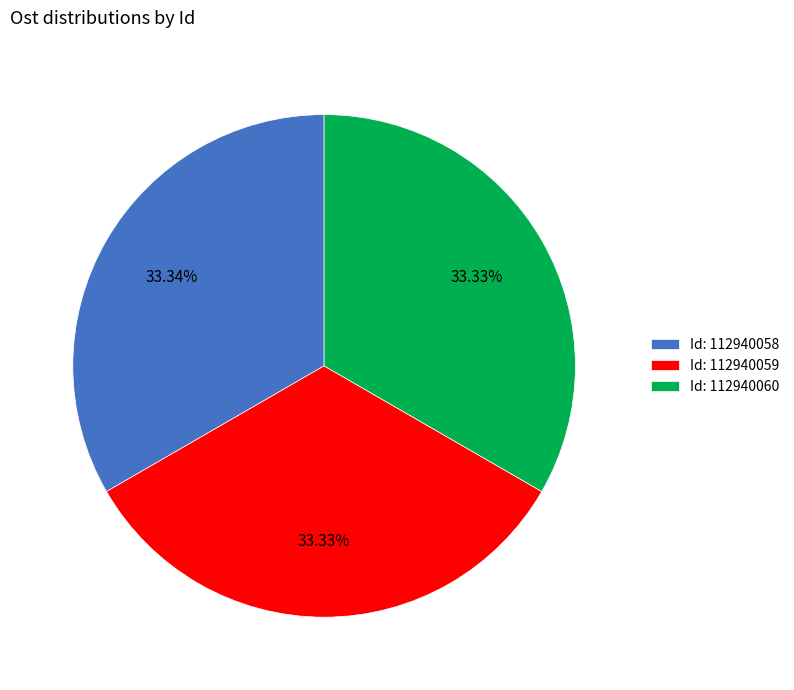

What is the ratio of the value at Id: 112940059 to the value at Id: 112940060?

1.0